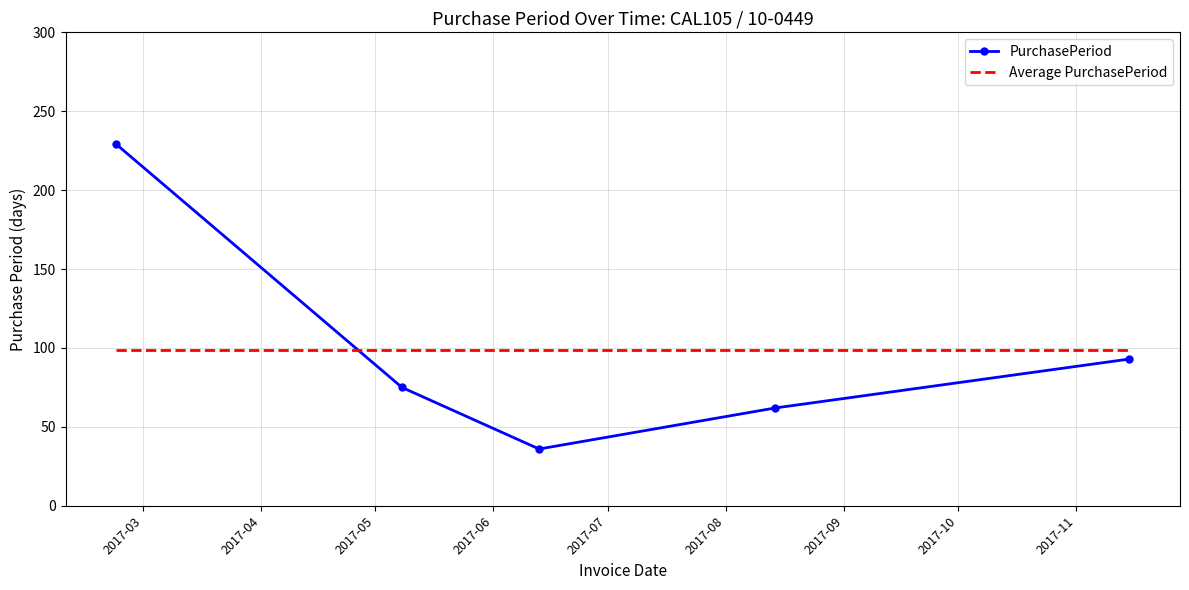

What is the lowest value of the Average PurchasePeriod series?

99